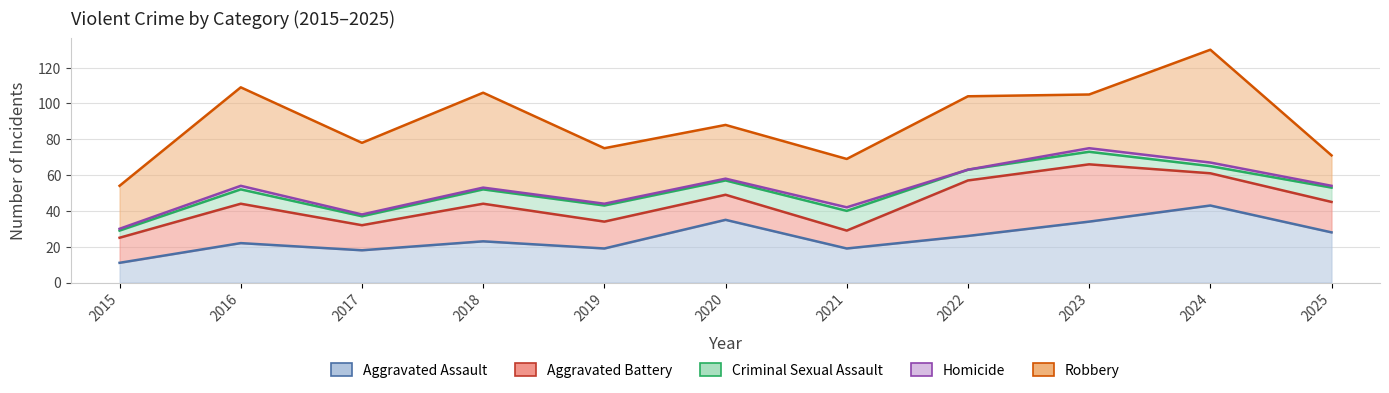

What is the sum of all Criminal Sexual Assault values?

78